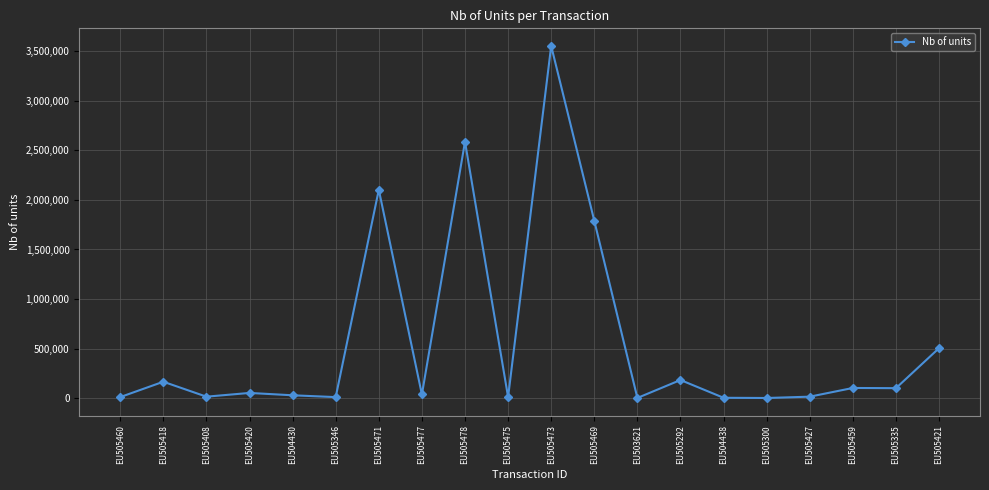

At which category does the data reach its first local peak?

EU505418